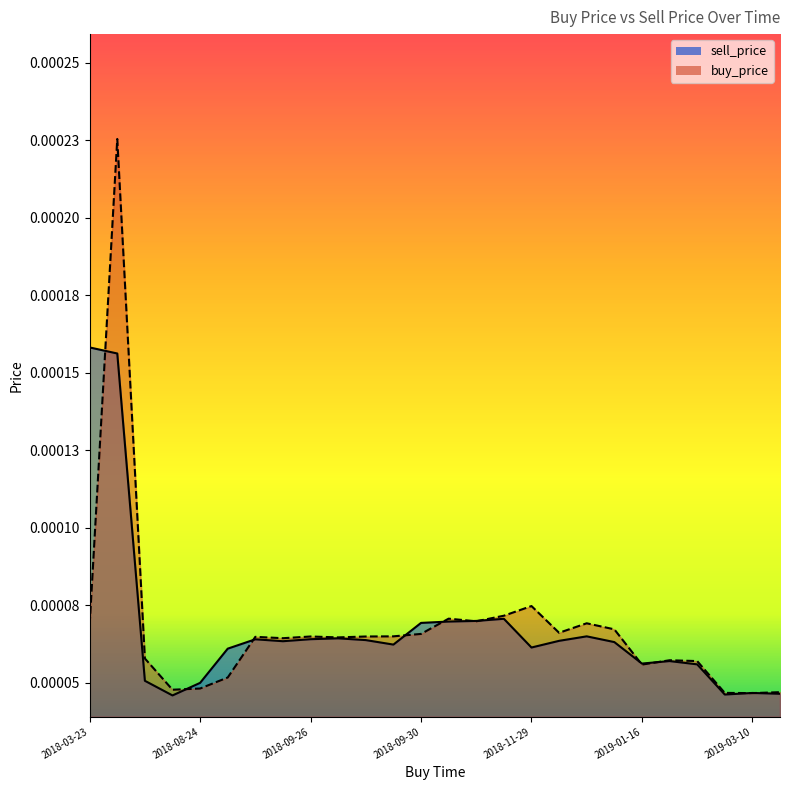

How many intersections are there between sell_price and buy_price?

11